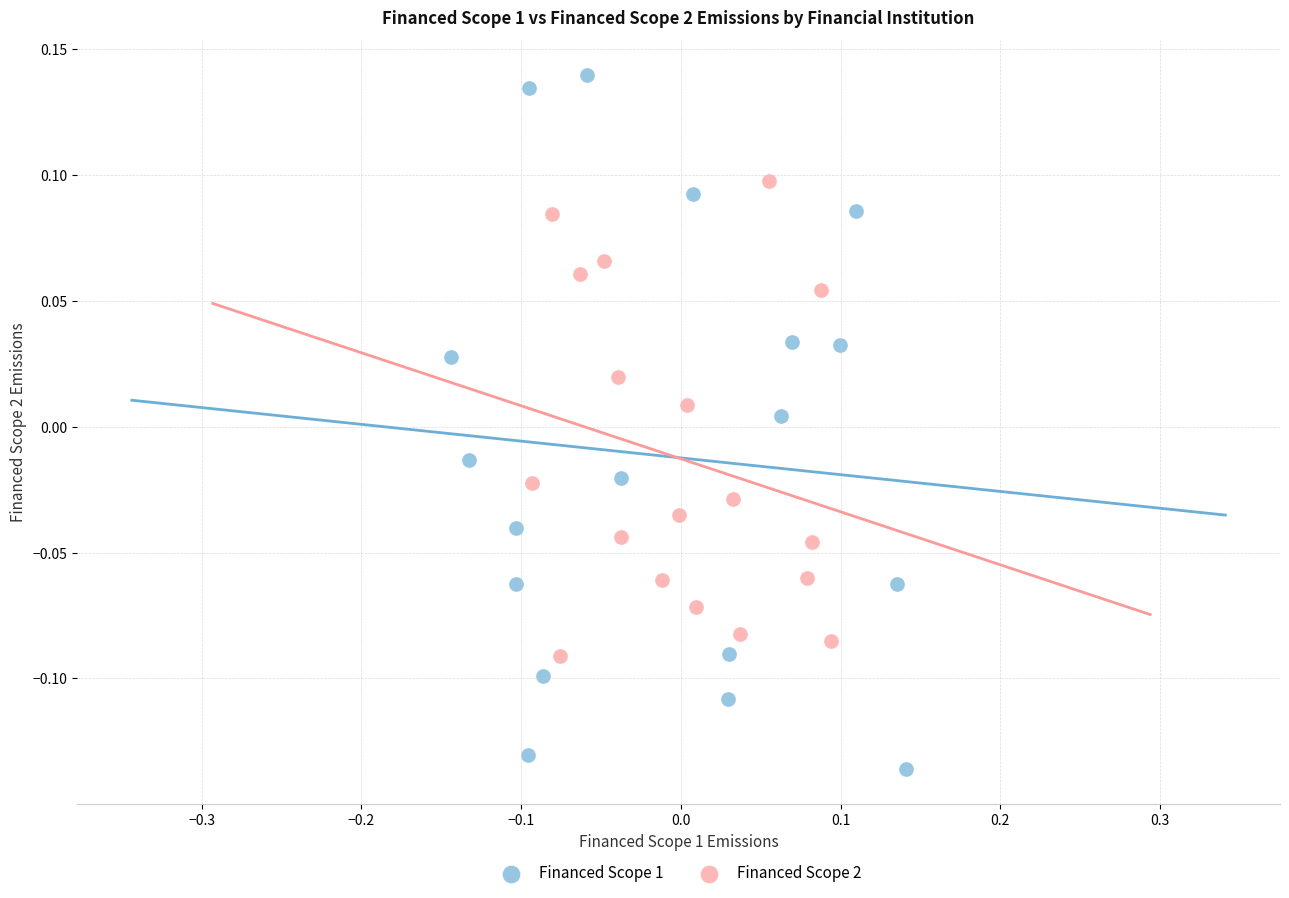

What are all the series names shown in the legend?

Financed Scope 1, Financed Scope 2